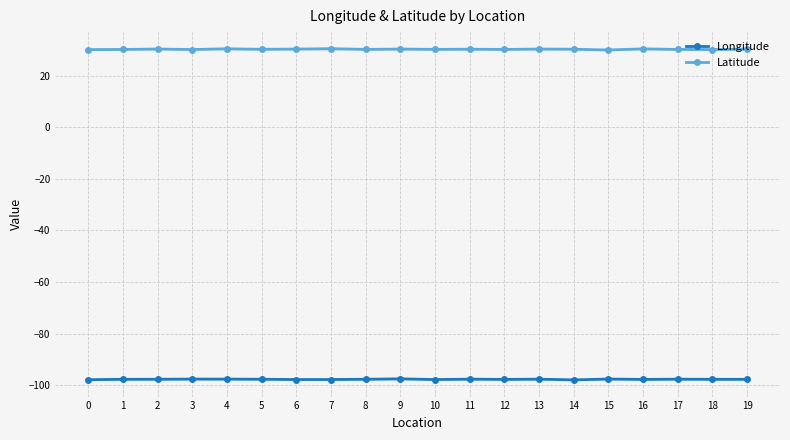

Which series has the largest total across all categories?

Latitude